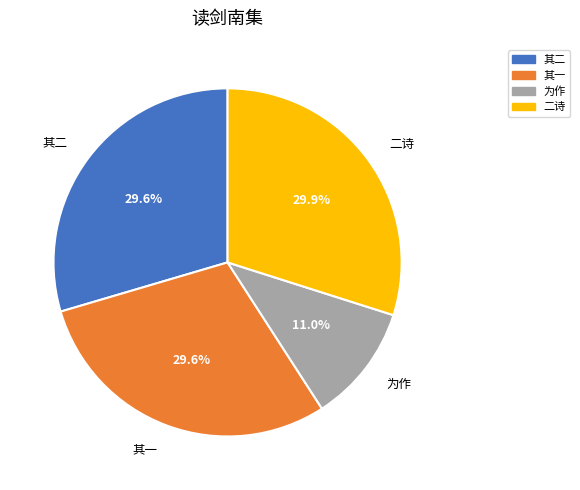

Which slice is the smallest?

为作